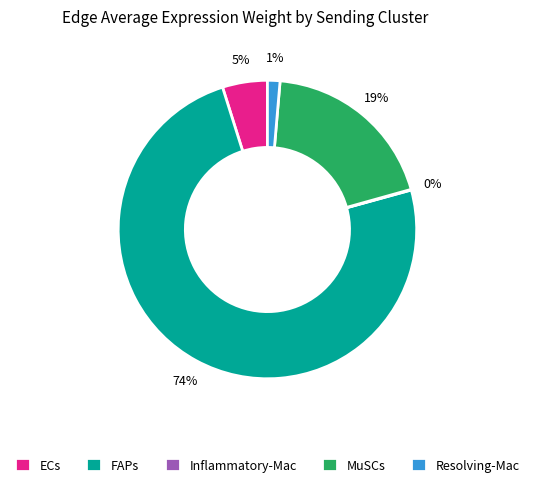

Is there a majority slice in this chart?

Yes